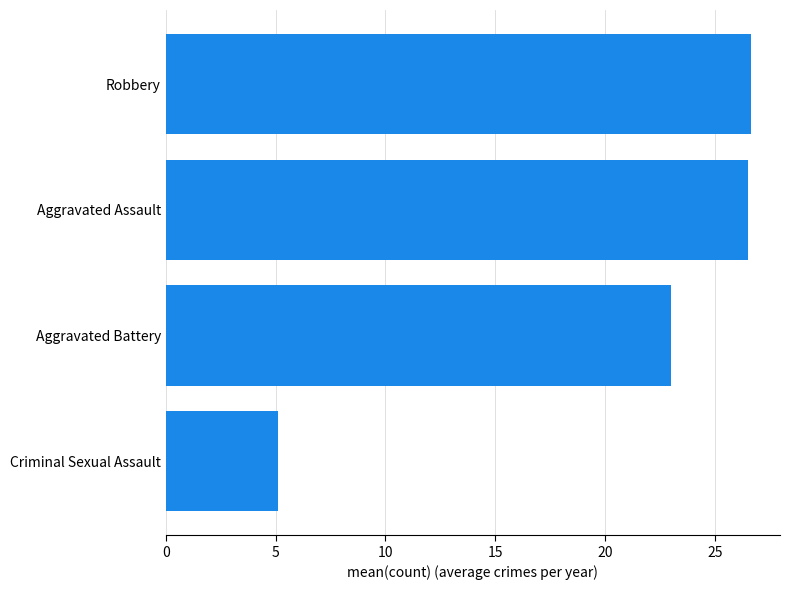

What is the difference between the second highest and second lowest values?

3.5